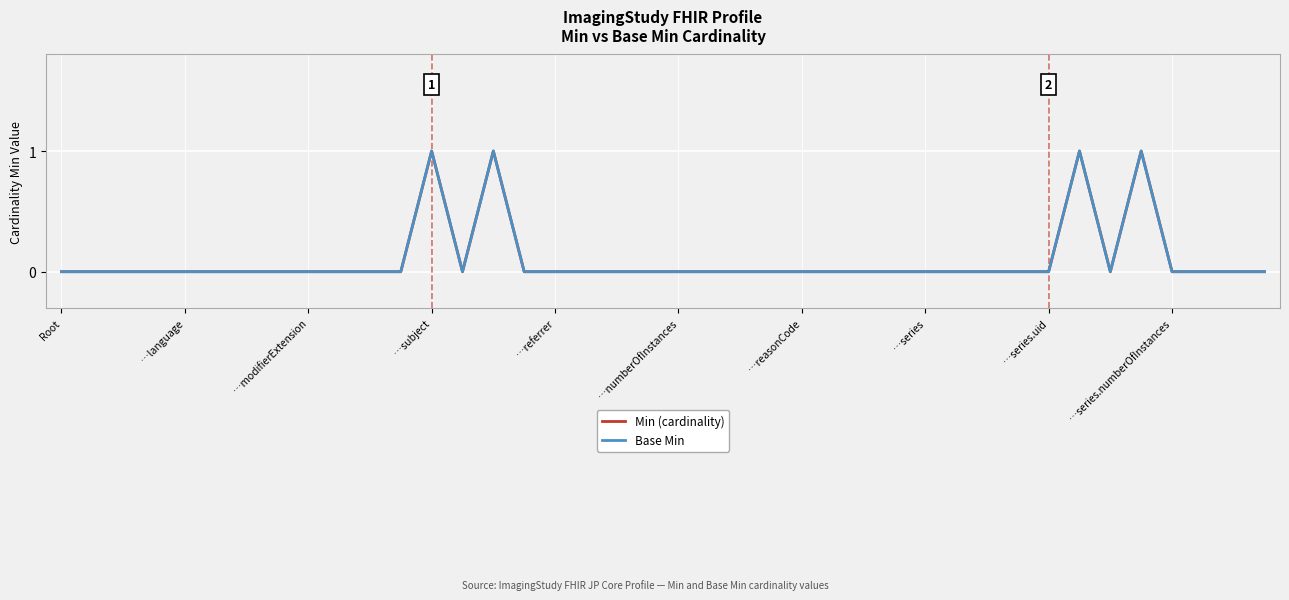

Does the chart display data point markers on the line(s)?

No